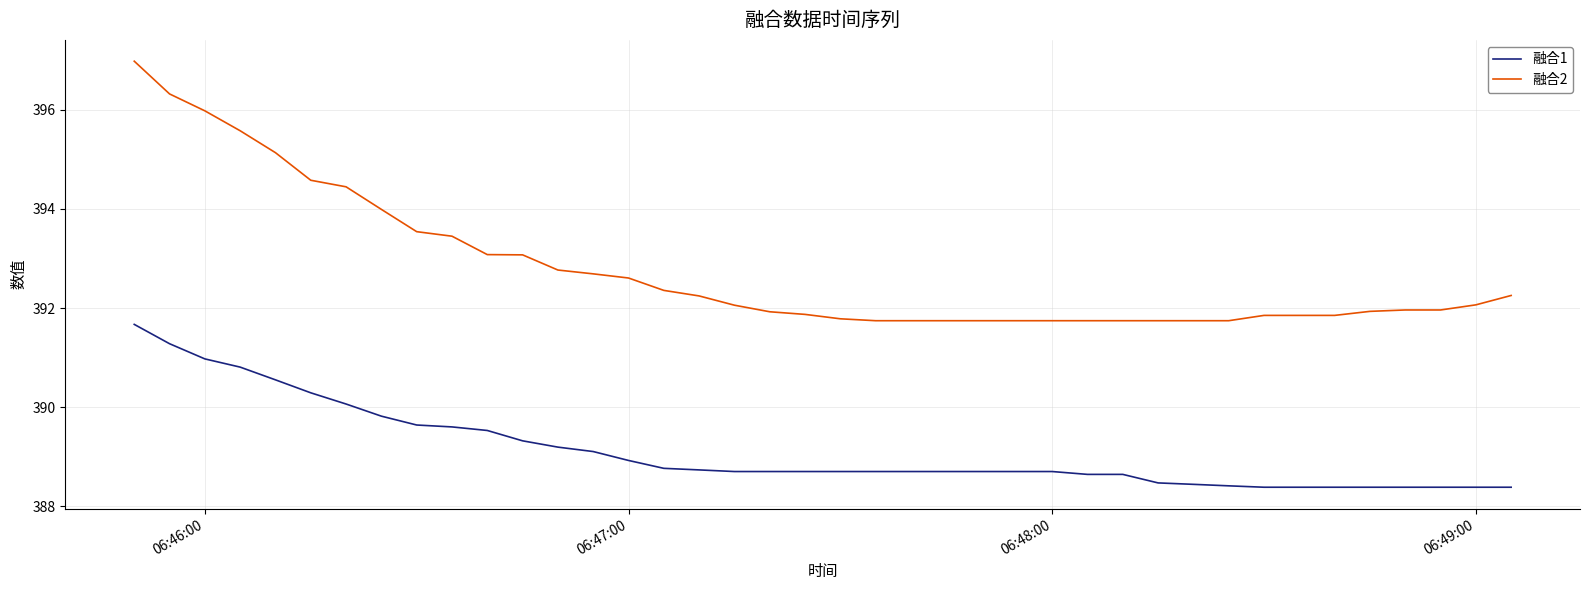

How many lines are shown in the chart?

2